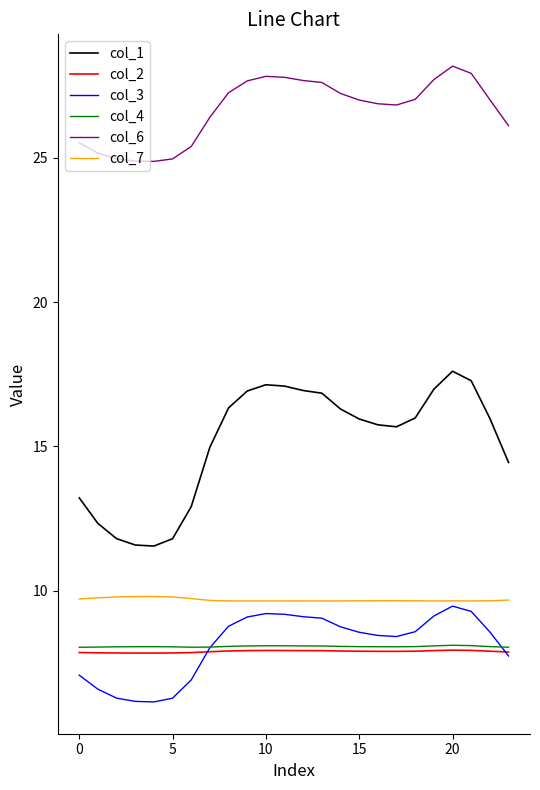

What is the difference between the second highest and second lowest values in the col_2 series?

0.1